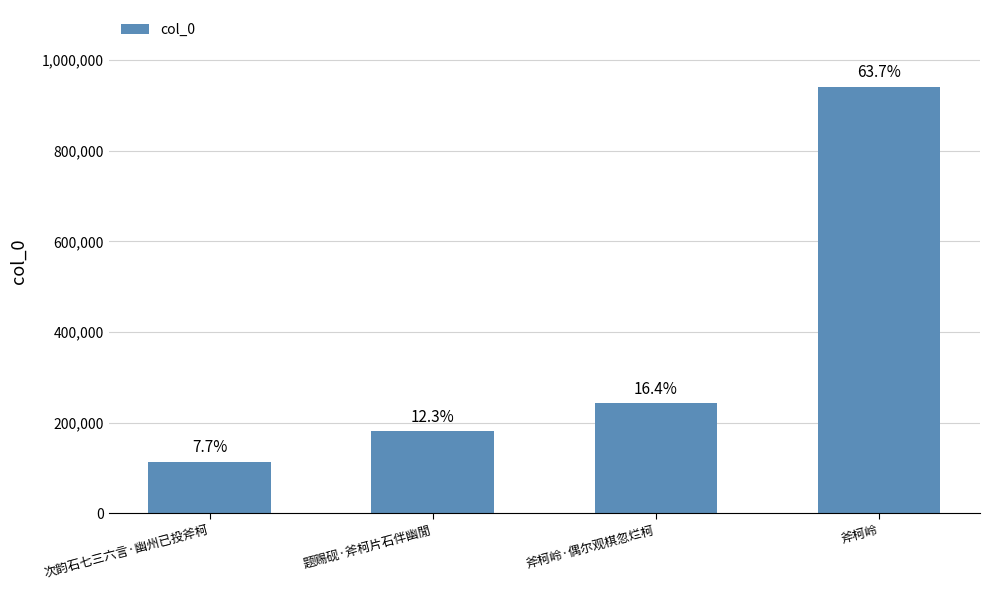

Are the bars horizontal?

No